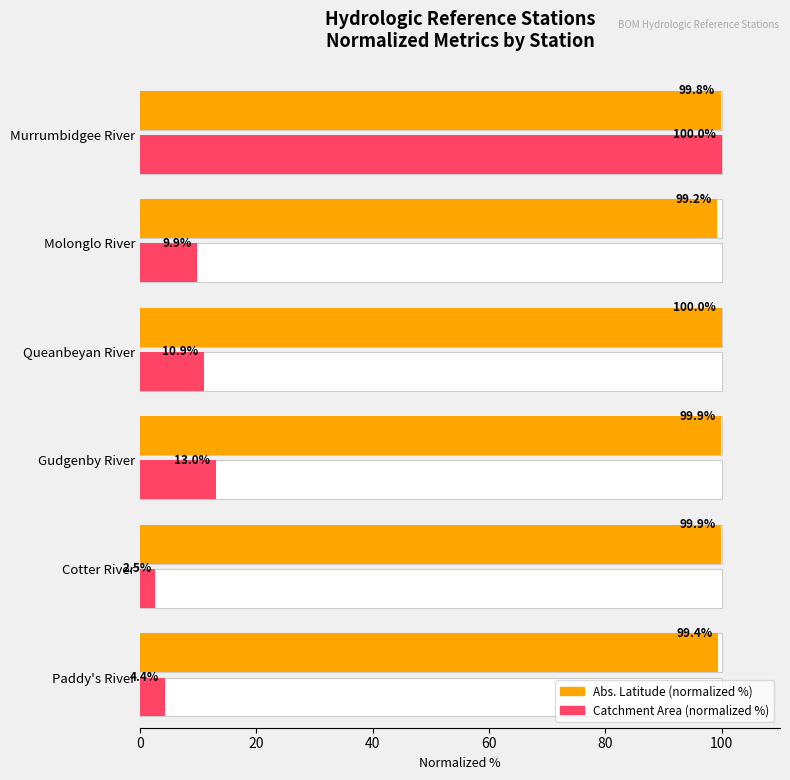

The value of Abs. Latitude (normalized %) at Paddy's River is 56.0. True or false?

False